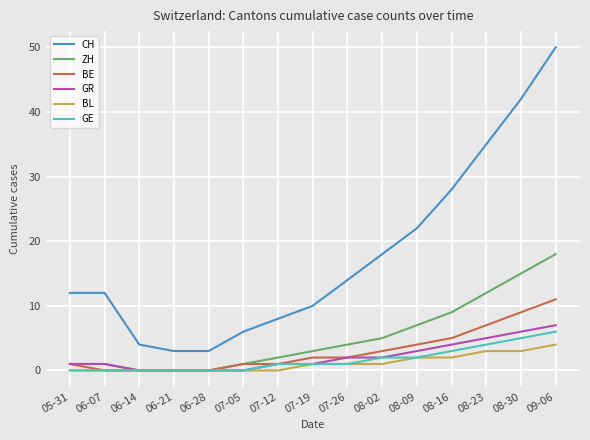

At which label is CH closest to 26?

08-16